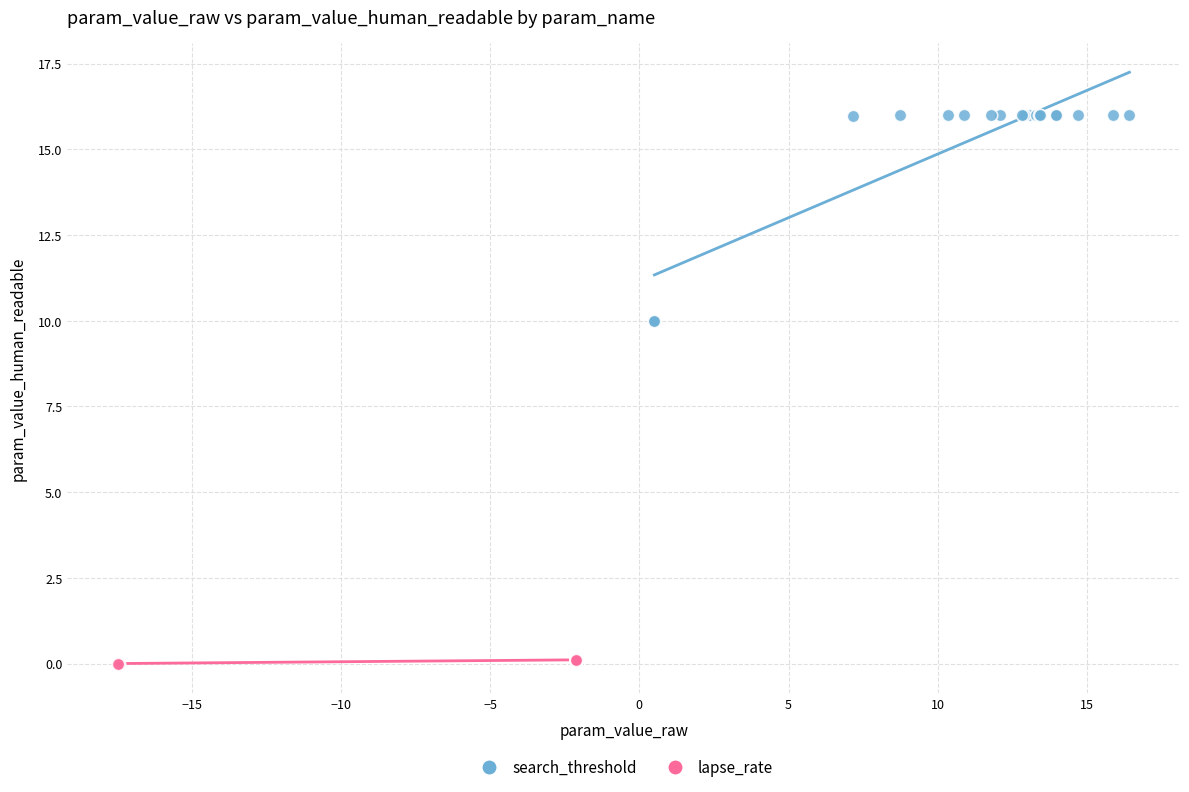

Which series has the widest spread of Y values?

search_threshold